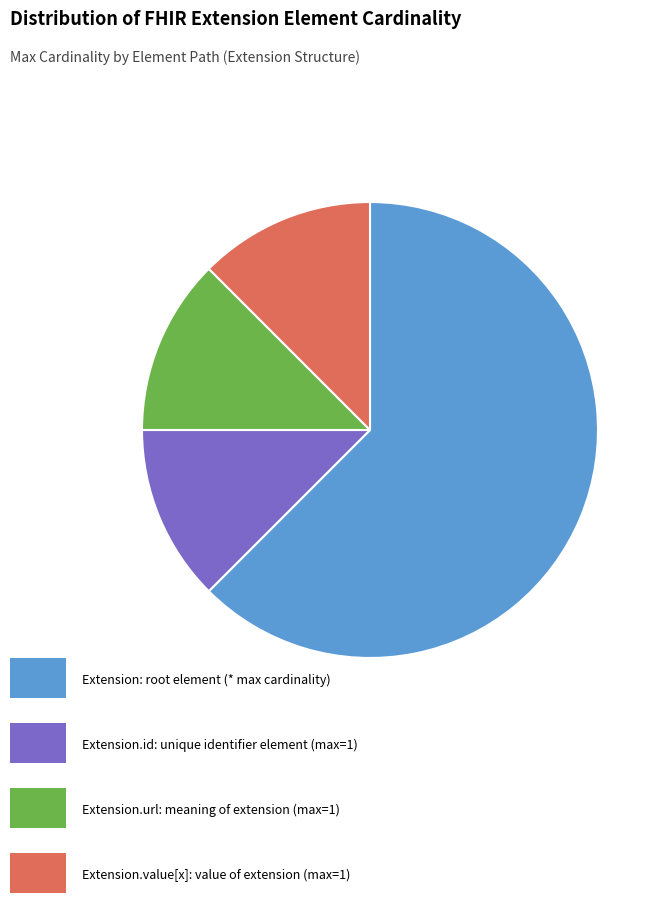

Is there a majority slice in this chart?

Yes